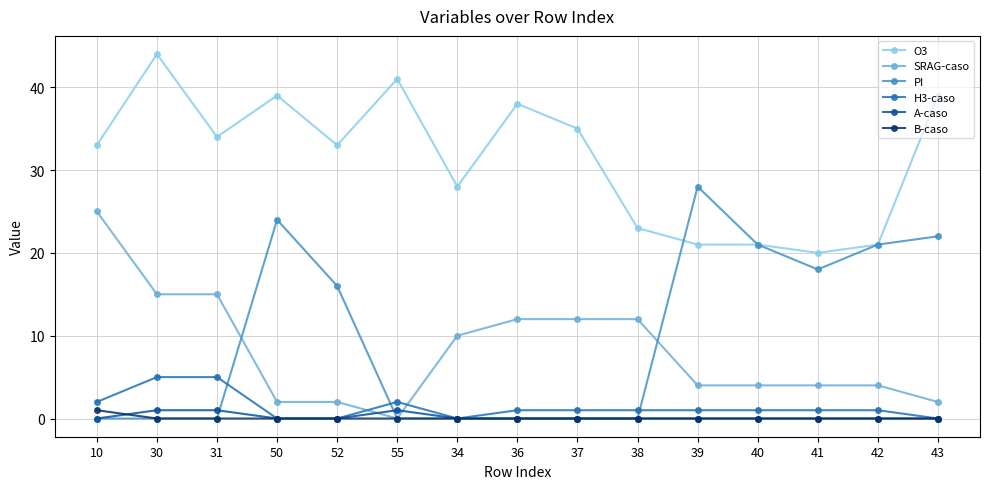

Is the value of A-caso at 55 greater than the value of SRAG-caso at 40?

No